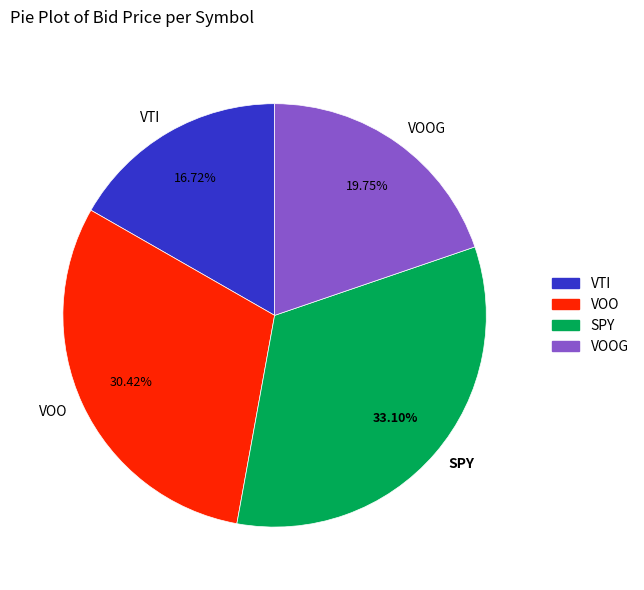

To the nearest percent, what portion does VOOG represent?

20%